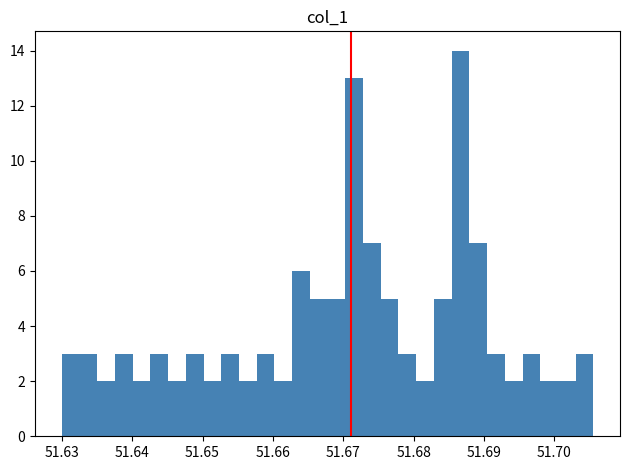

Around what value on the x-axis is the tallest bar? Give the approximate position of its centre, as read against the axis.

51.687